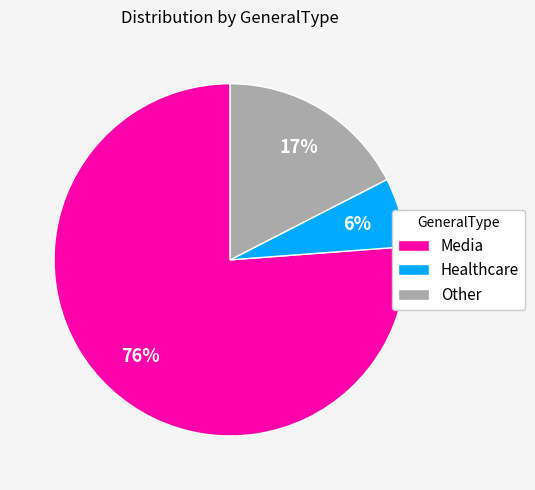

Combined, do Other and Media account for over 50%?

Yes